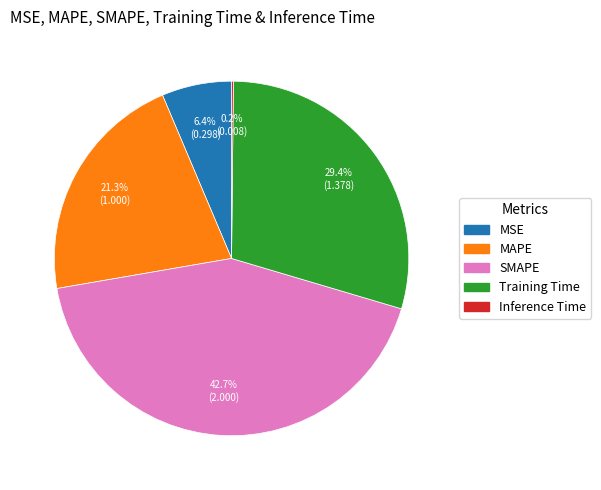

True or false: MAPE accounts for 27% of the total.

False